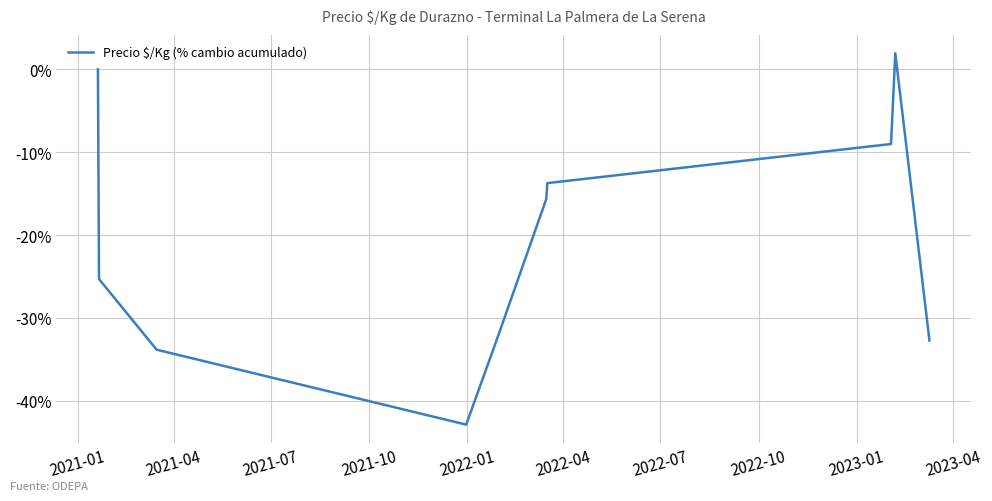

Does the chart display data point markers on the line(s)?

No